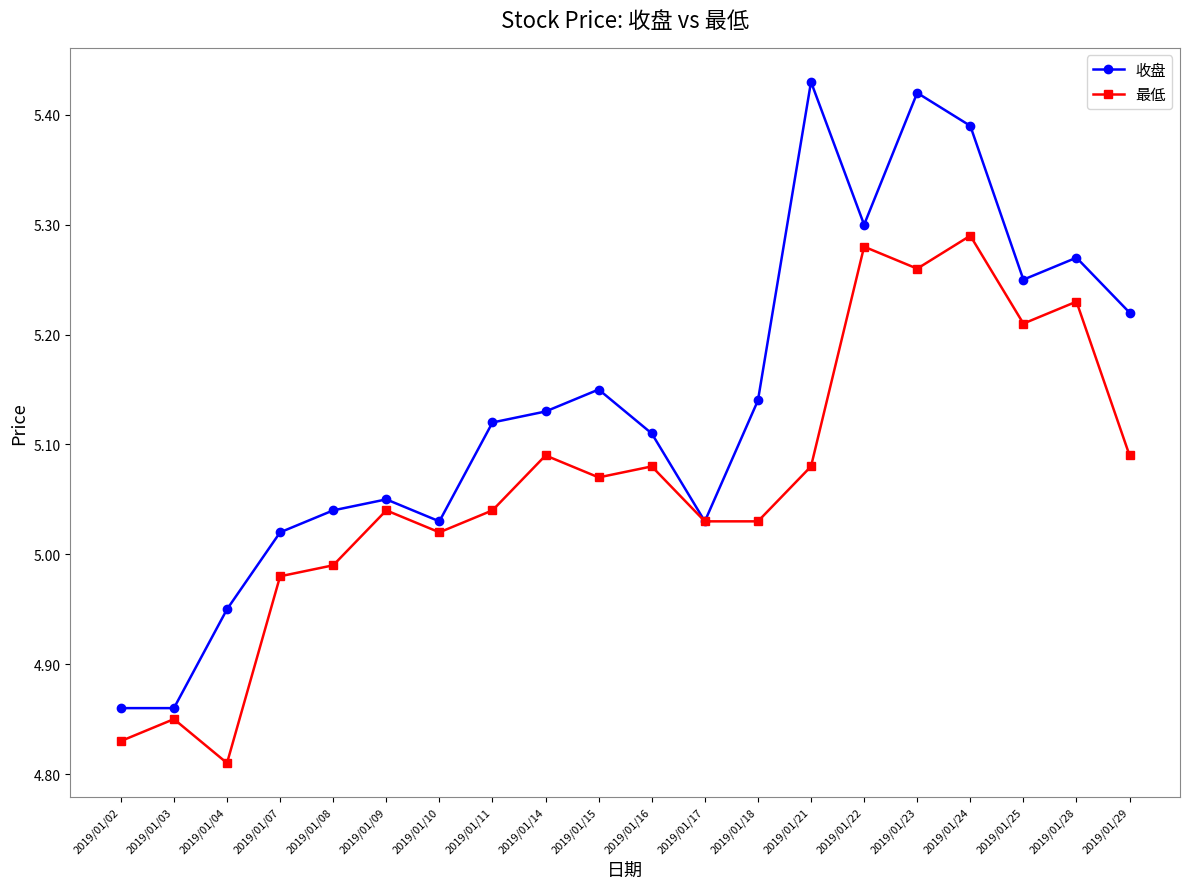

Which series changed the most between 2019/01/08 and 2019/01/11?

收盘